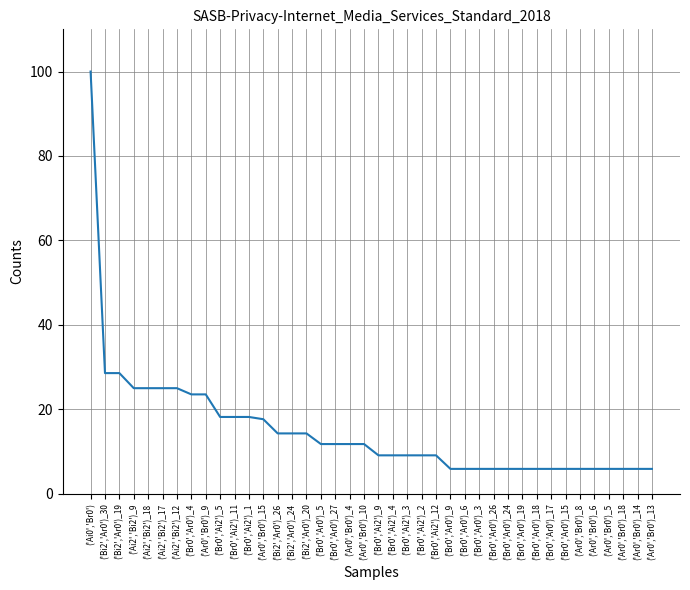

Reading left to right, what are all the values shown in this chart?

100.0	28.6	28.6	25.0	25.0	25.0	25.0	23.5	23.5	18.2	18.2	18.2	17.6	14.3	14.3	14.3	11.8	11.8	11.8	11.8	9.1	9.1	9.1	9.1	9.1	5.9	5.9	5.9	5.9	5.9	5.9	5.9	5.9	5.9	5.9	5.9	5.9	5.9	5.9	5.9